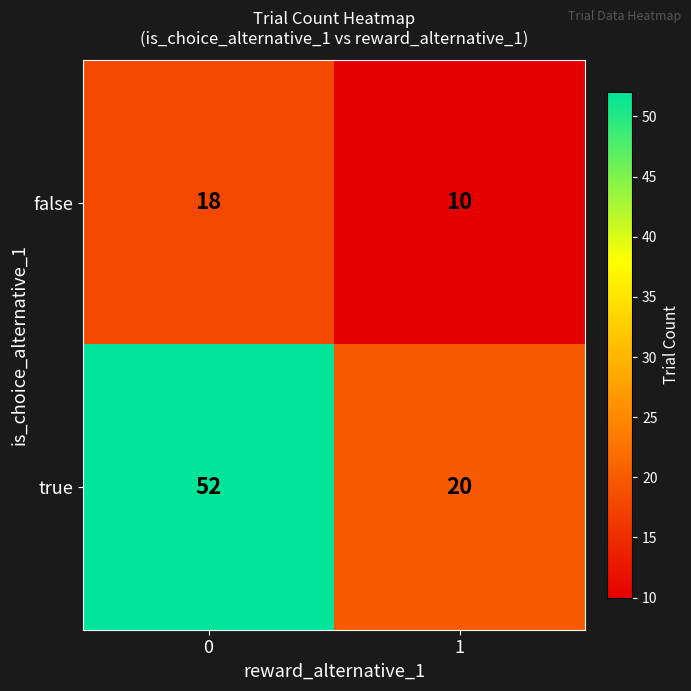

Reading left to right, transcribe all the data shown in this chart.

false: 0=18	1=10
true: 0=52	1=20